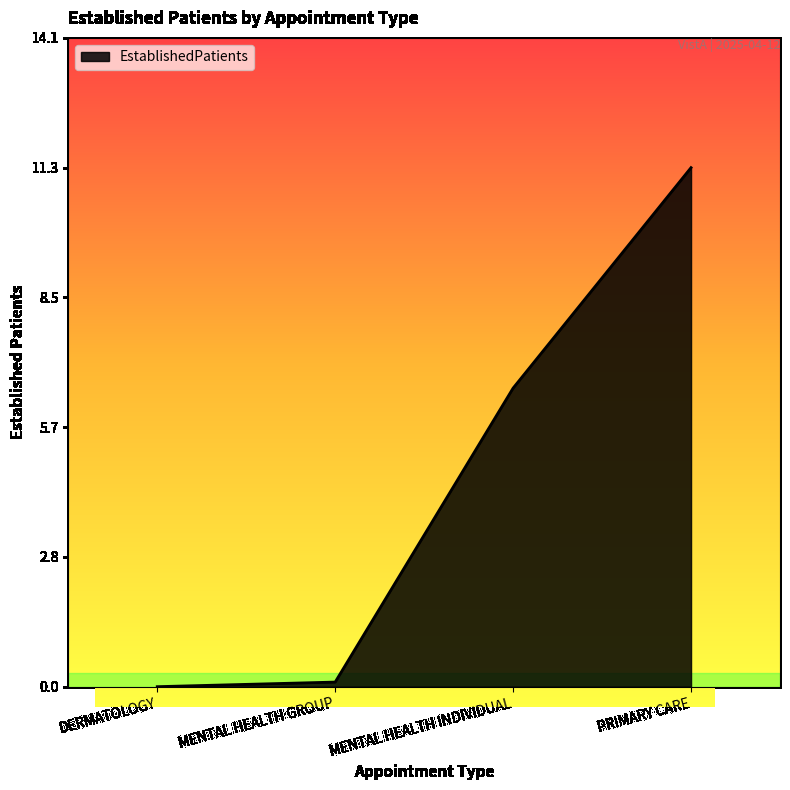

What is the difference between the values at MENTAL HEALTH GROUP and PRIMARY CARE?

11.2